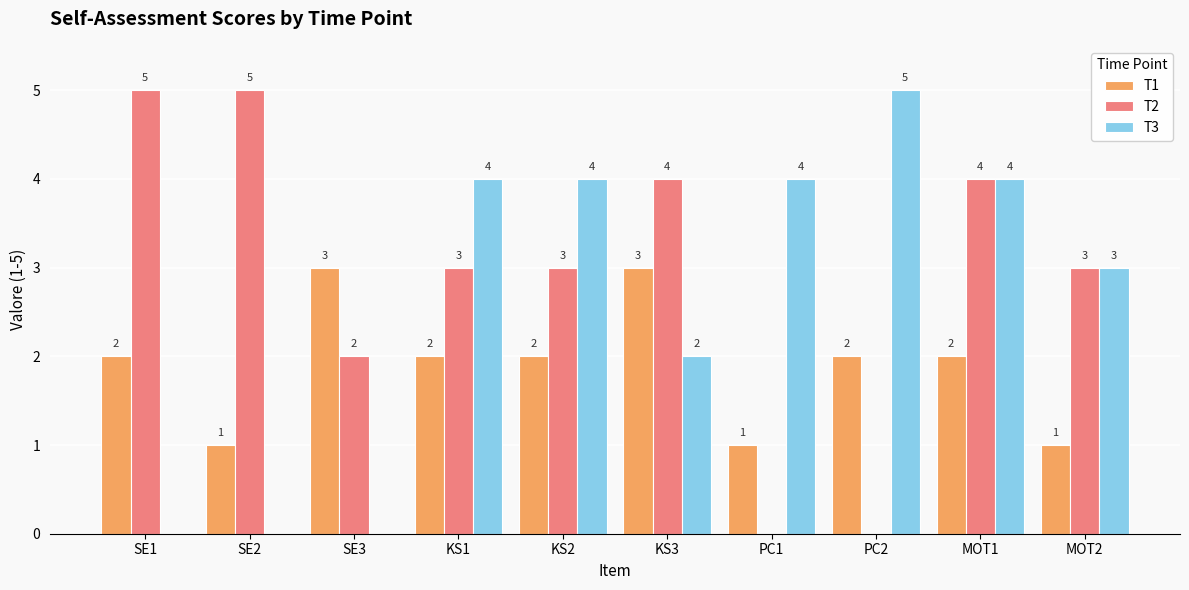

How many categories are shown in the chart?

10